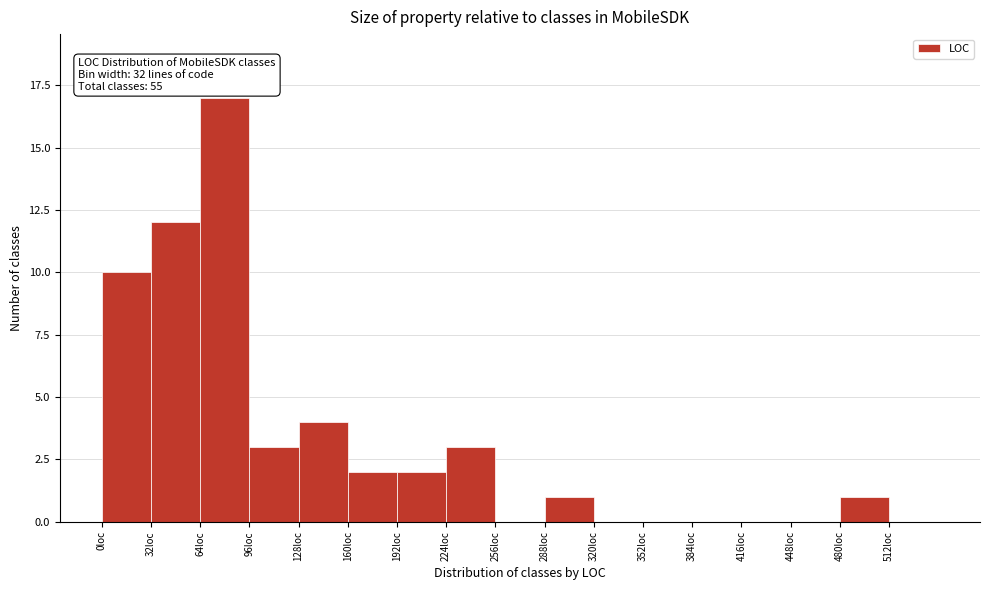

Over which range of the x-axis is the bar tallest?

64 to 96